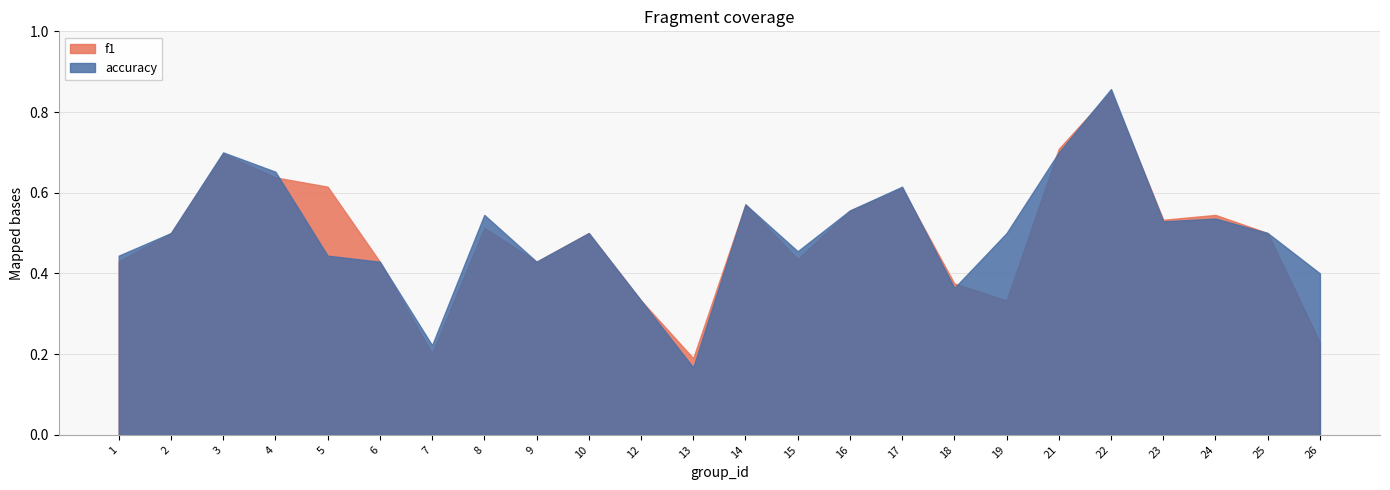

At which label does accuracy reach its peak?

22